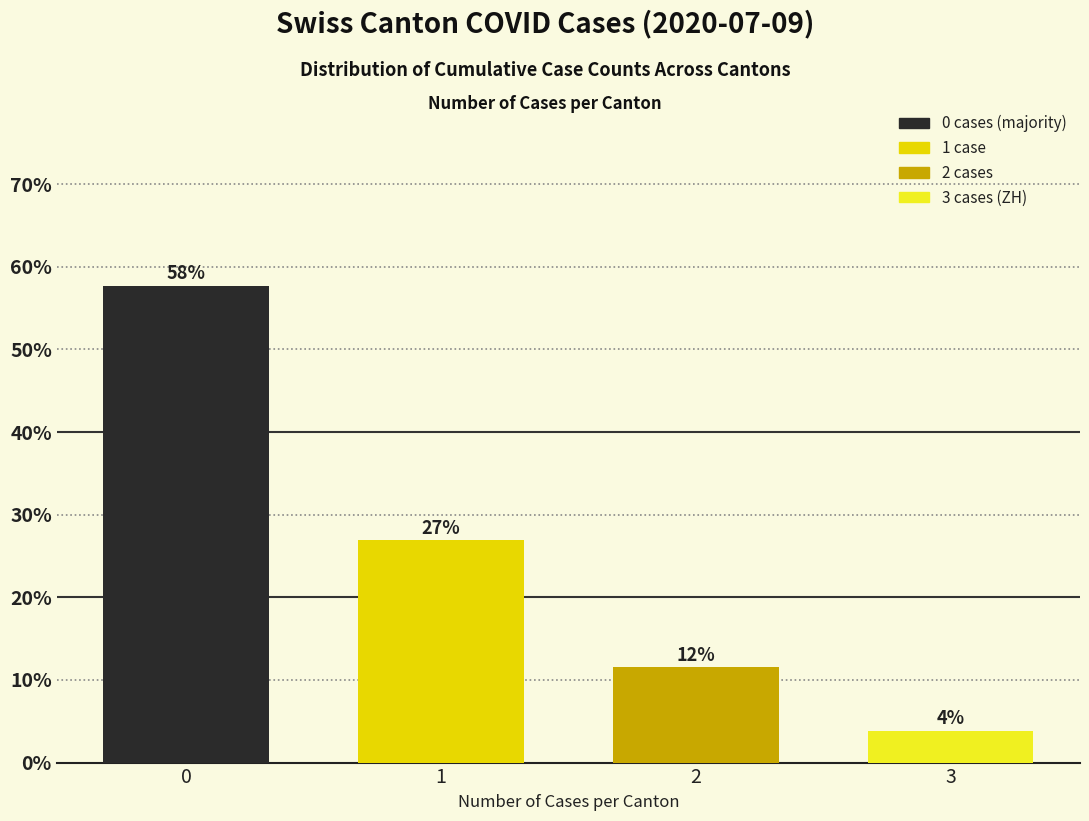

What is the difference between the second highest and minimum values?

23.1